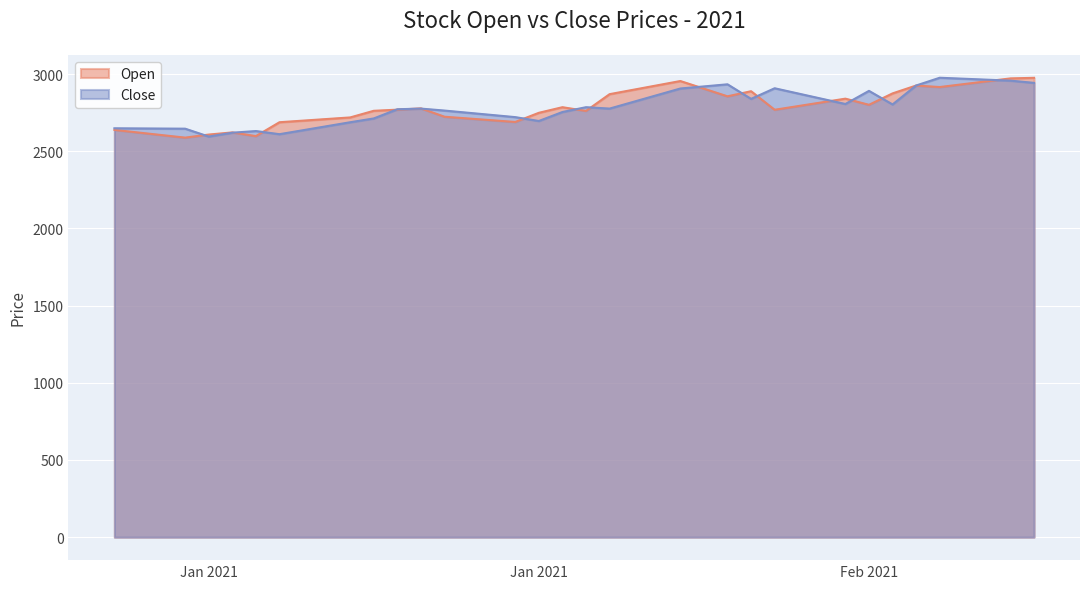

At how many categories does at least one series exceed 2971?

3